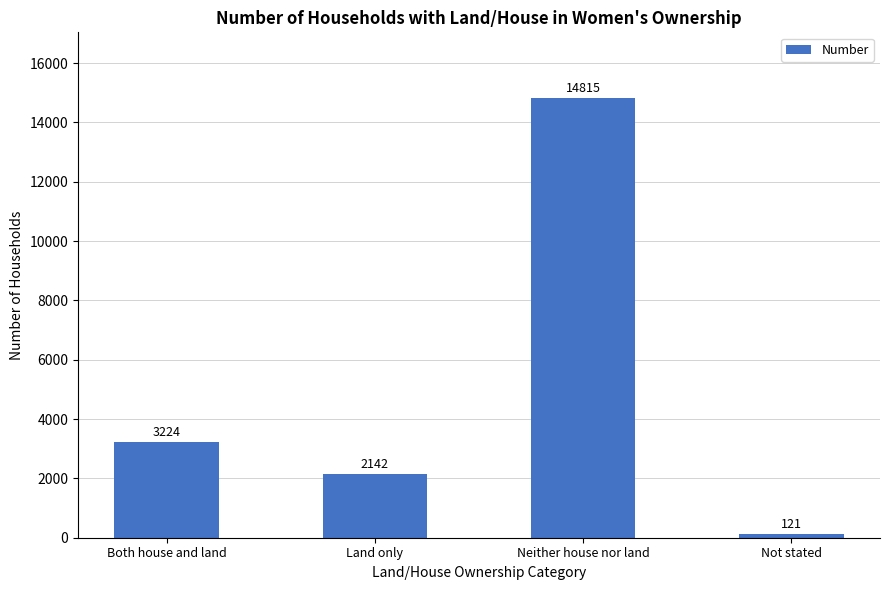

Rank the categories by value from lowest to highest.

Not stated, Land only, Both house and land, Neither house nor land